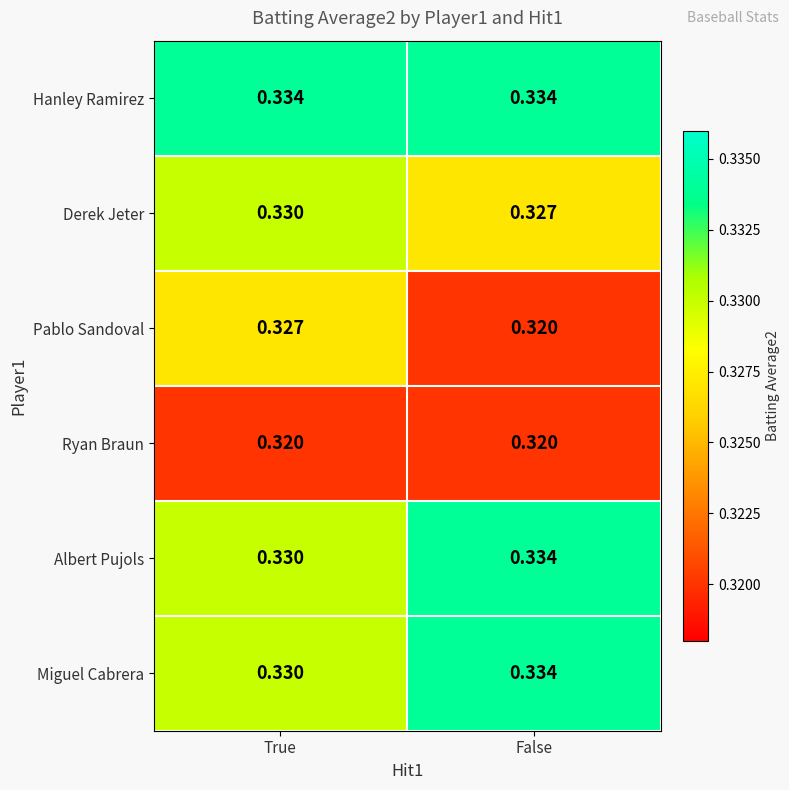

List the labels in order of Pablo Sandoval value, smallest first.

False, True